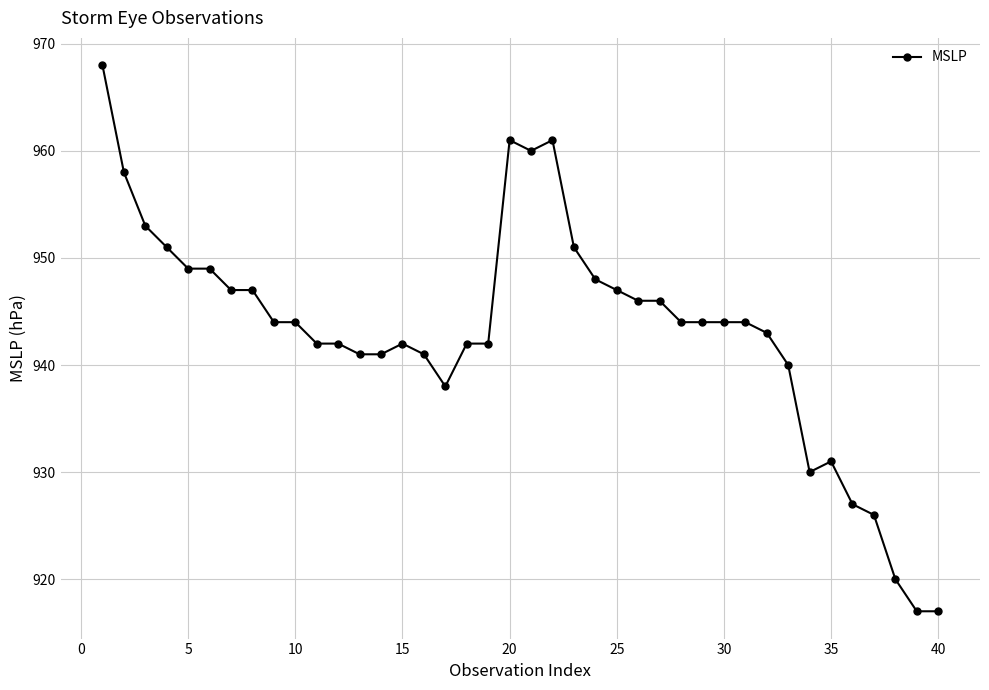

What is the difference between the second highest and minimum values?

44